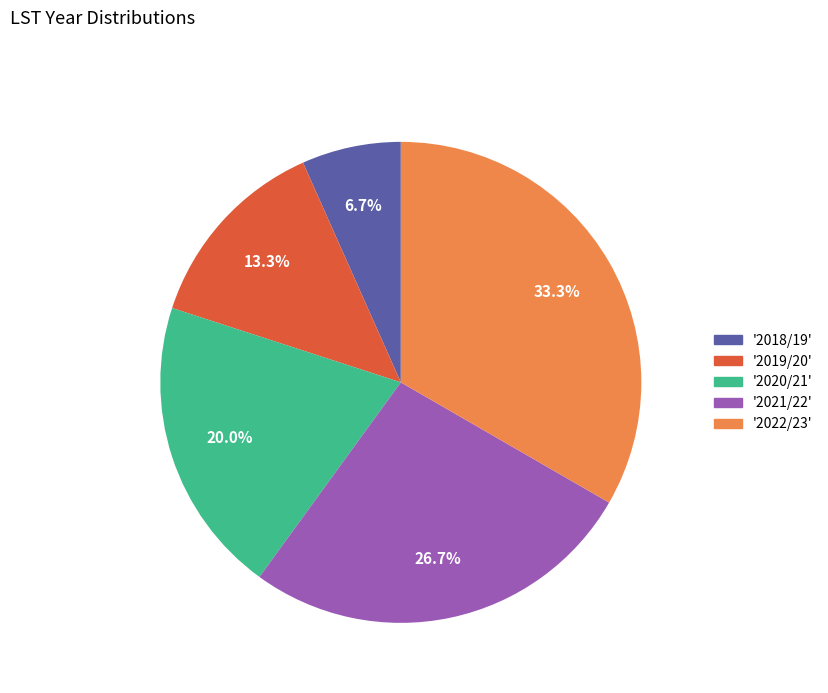

How many segments does this pie chart have?

5